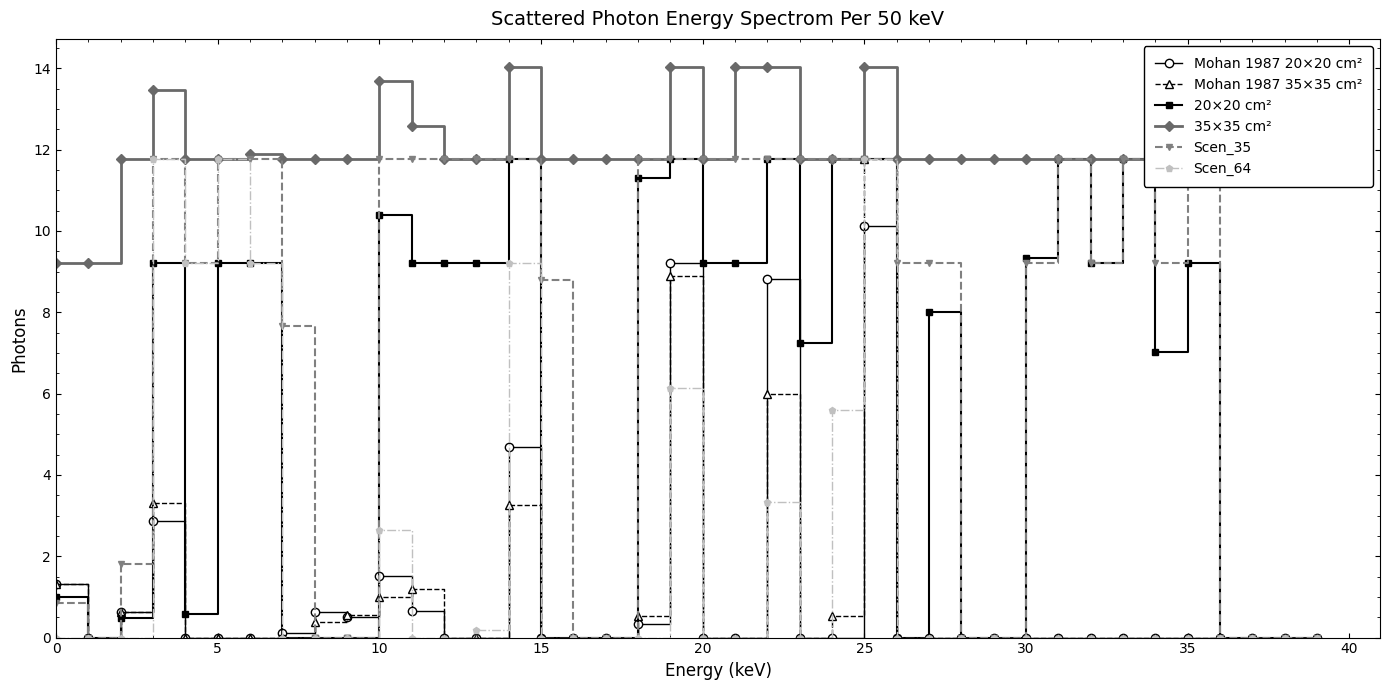

Which series has the largest range (max minus min)?

Mohan 1987 35×35 cm²